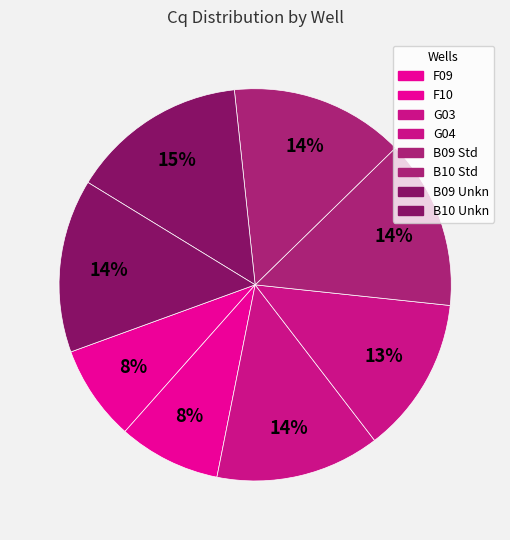

Does any single category account for the majority?

No